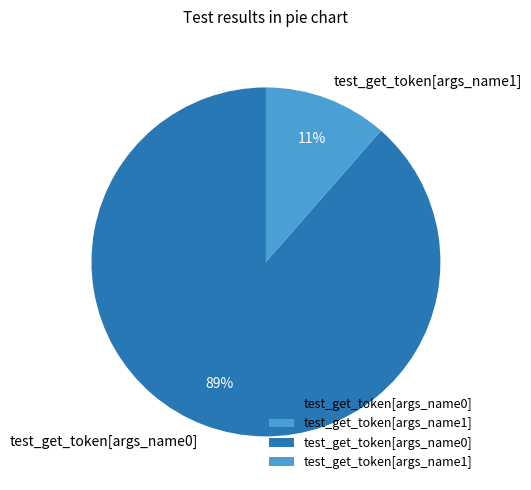

What is the largest slice in the pie chart?

test_get_token[args_name0]